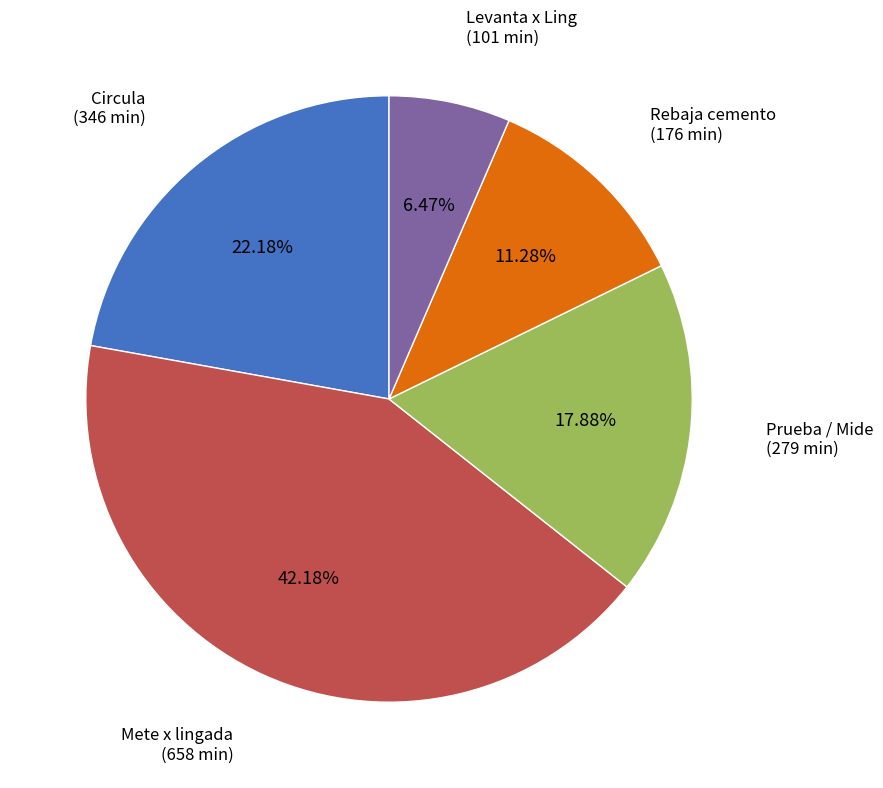

Does Circula represent more than half of the total?

No